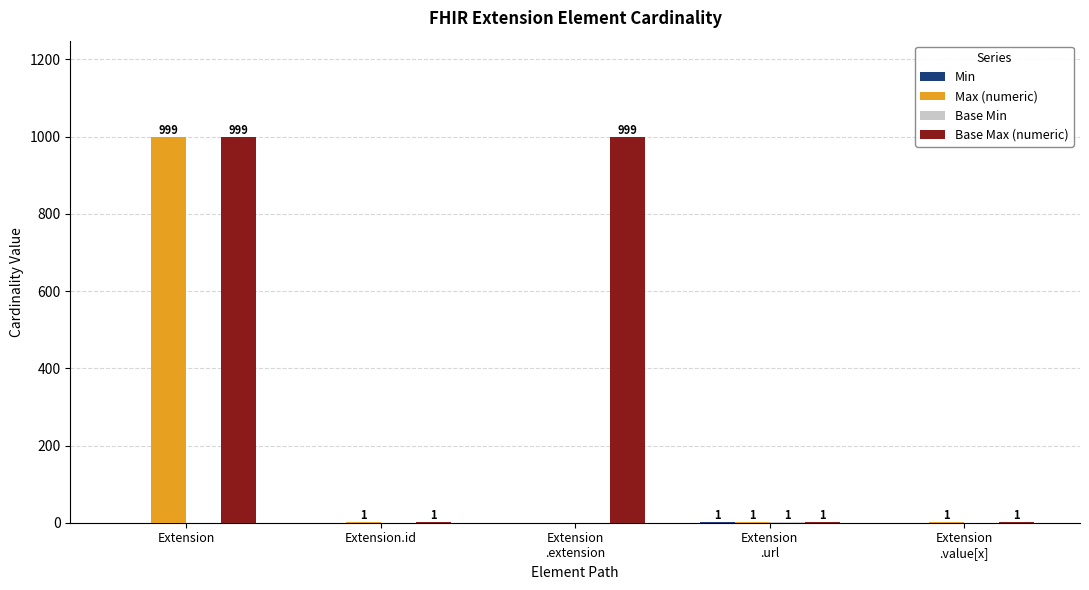

What is the sum of all Max (numeric) values?

1002